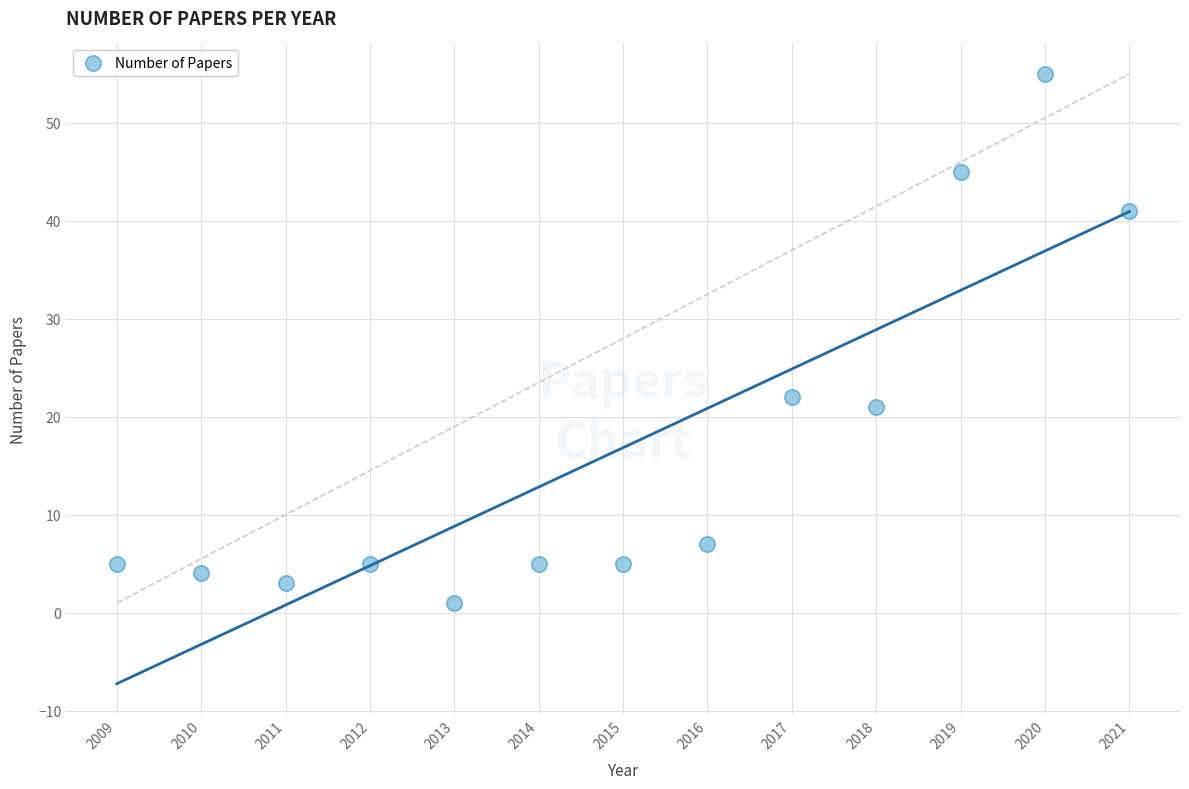

What Y value in the scatter plot is closest to 28?

22